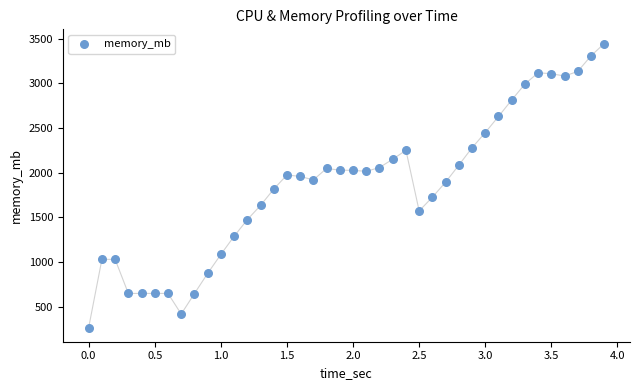

What is the range of X values (max minus min)?

3.9